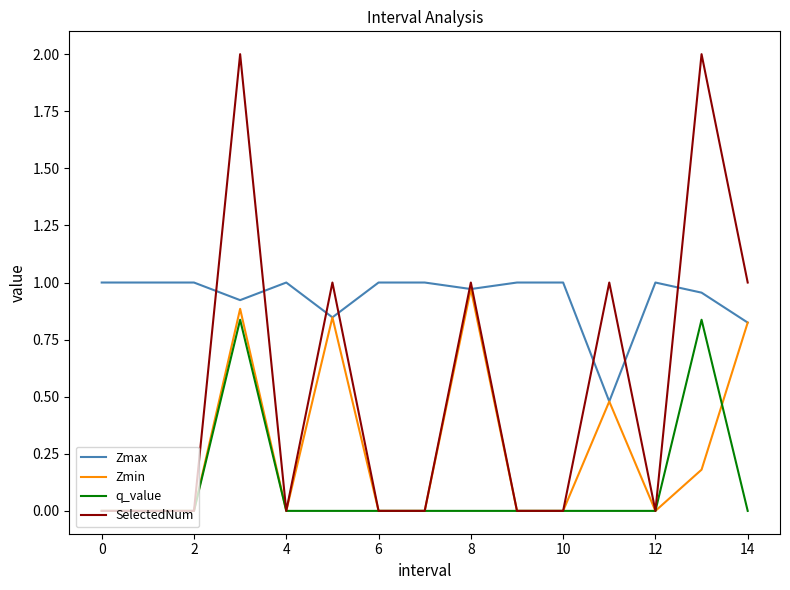

Which series has the largest total across all categories?

Zmax